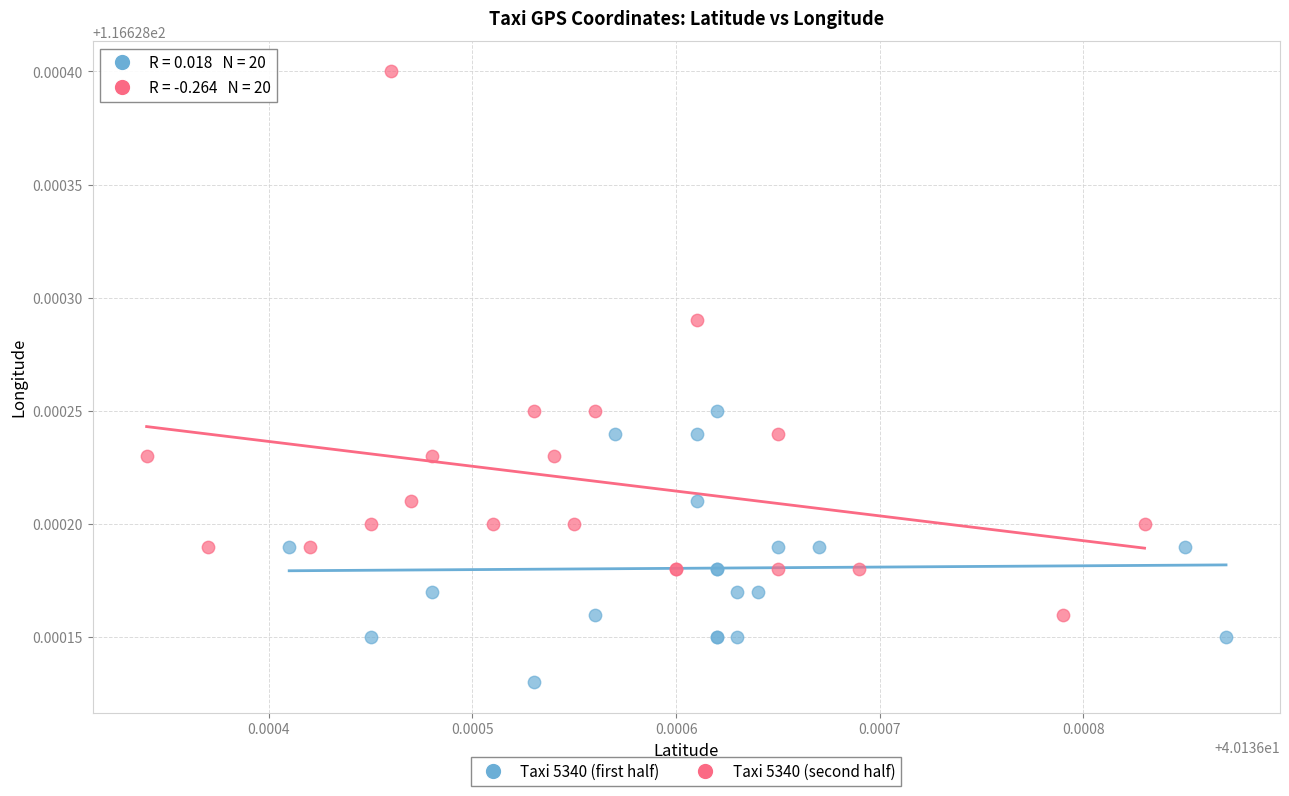

Which series has the widest spread of Y values?

Taxi 5340 (second half)